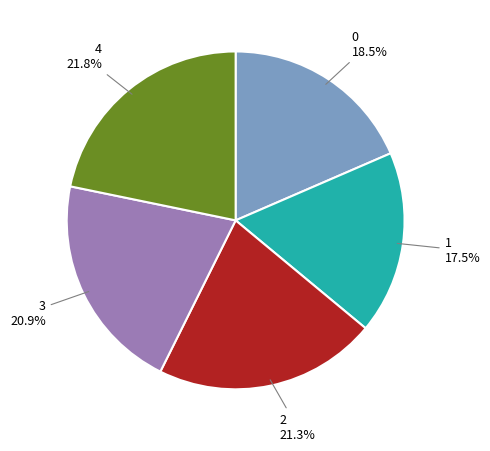

To the nearest percent, what is the difference between the largest and smallest slice percentages?

4%